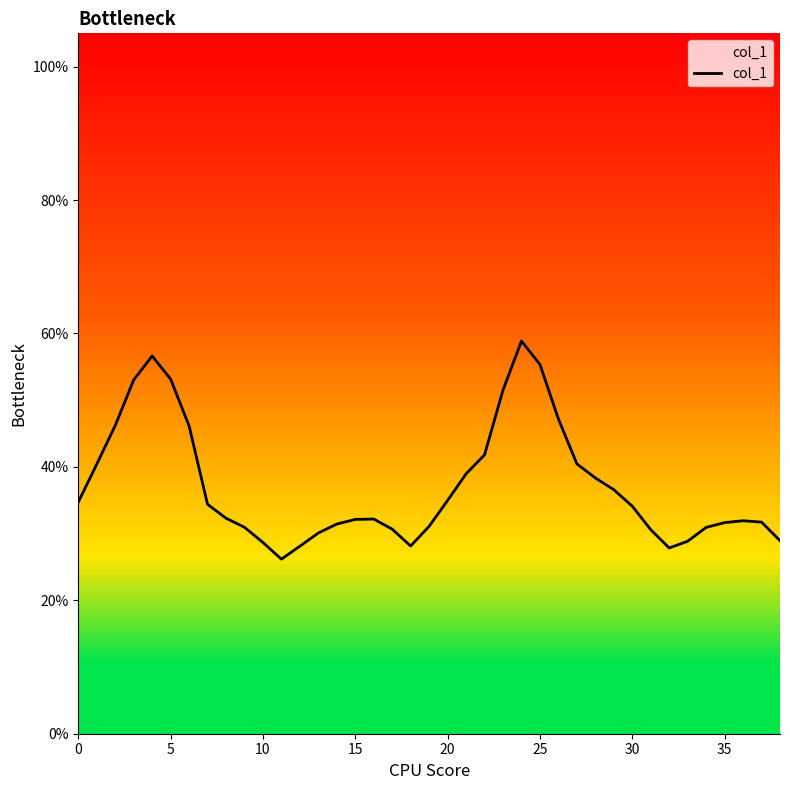

Reading right to left, extract all data points from this chart.

0.3	0.3	0.3	0.3	0.3	0.3	0.3	0.3	0.3	0.4	0.4	0.4	0.5	0.6	0.6	0.5	0.4	0.4	0.3	0.3	0.3	0.3	0.3	0.3	0.3	0.3	0.3	0.3	0.3	0.3	0.3	0.3	0.5	0.5	0.6	0.5	0.5	0.4	0.3